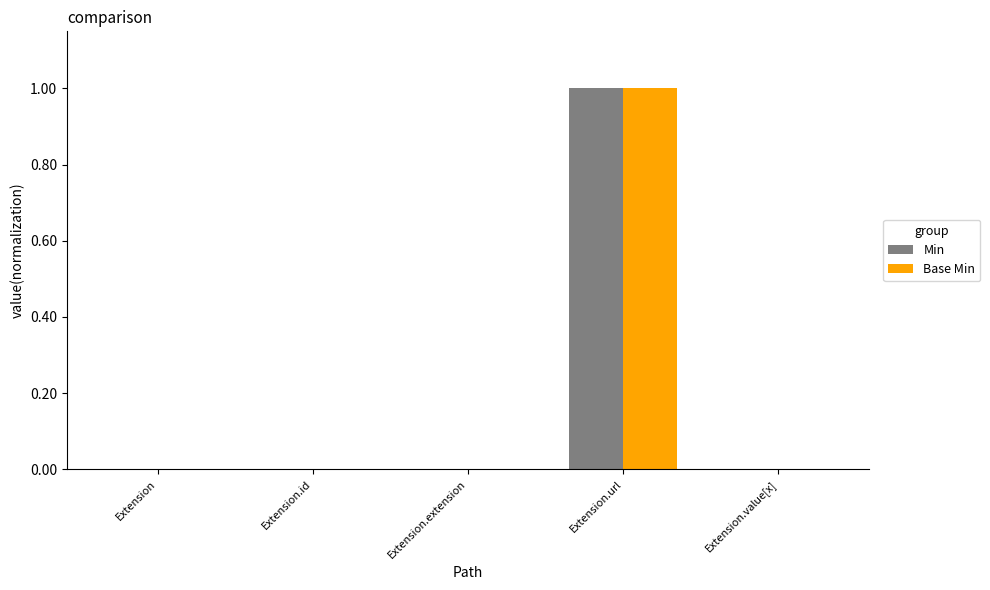

Reading right to left, what are all the values shown in this chart?

Min: Extension.value[x]=0	Extension.url=1	Extension.extension=0	Extension.id=0	Extension=0
Base Min: Extension.value[x]=0	Extension.url=1	Extension.extension=0	Extension.id=0	Extension=0